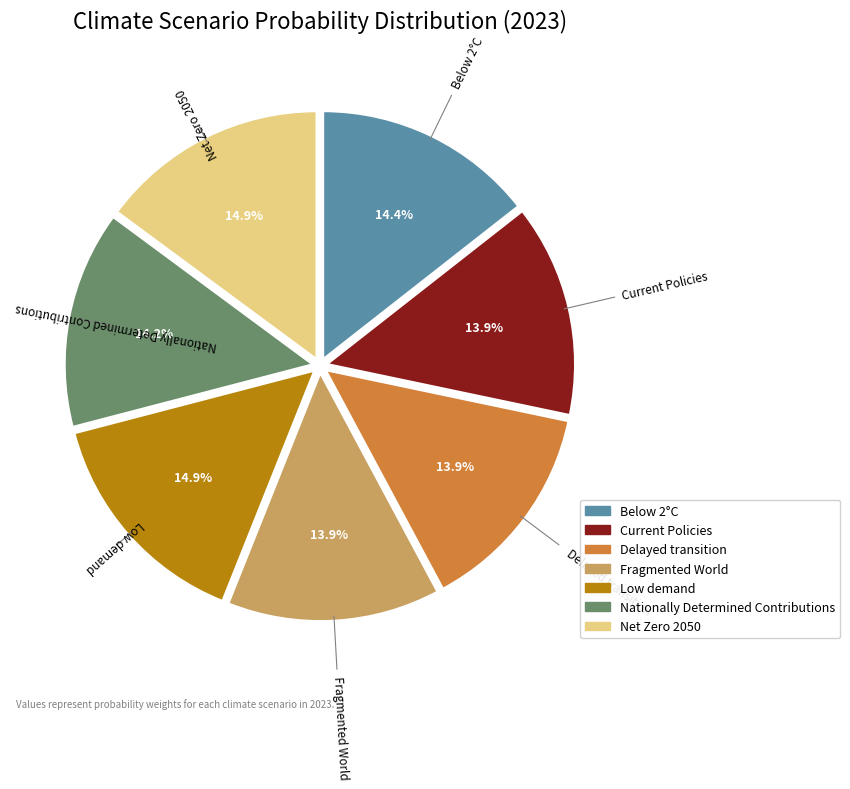

What is the total percentage of Nationally Determined Contributions and Below 2°C?

28.6%